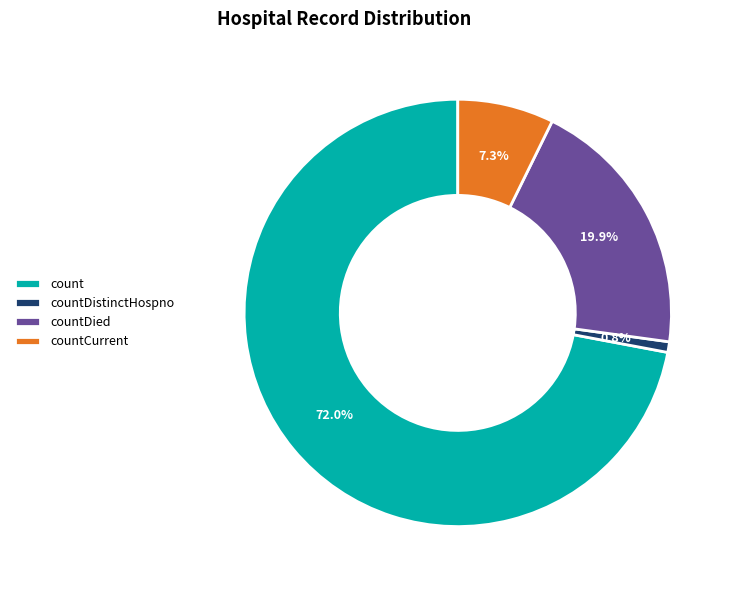

To the nearest percent, what is the difference between the countDied and countCurrent slice percentages?

13%